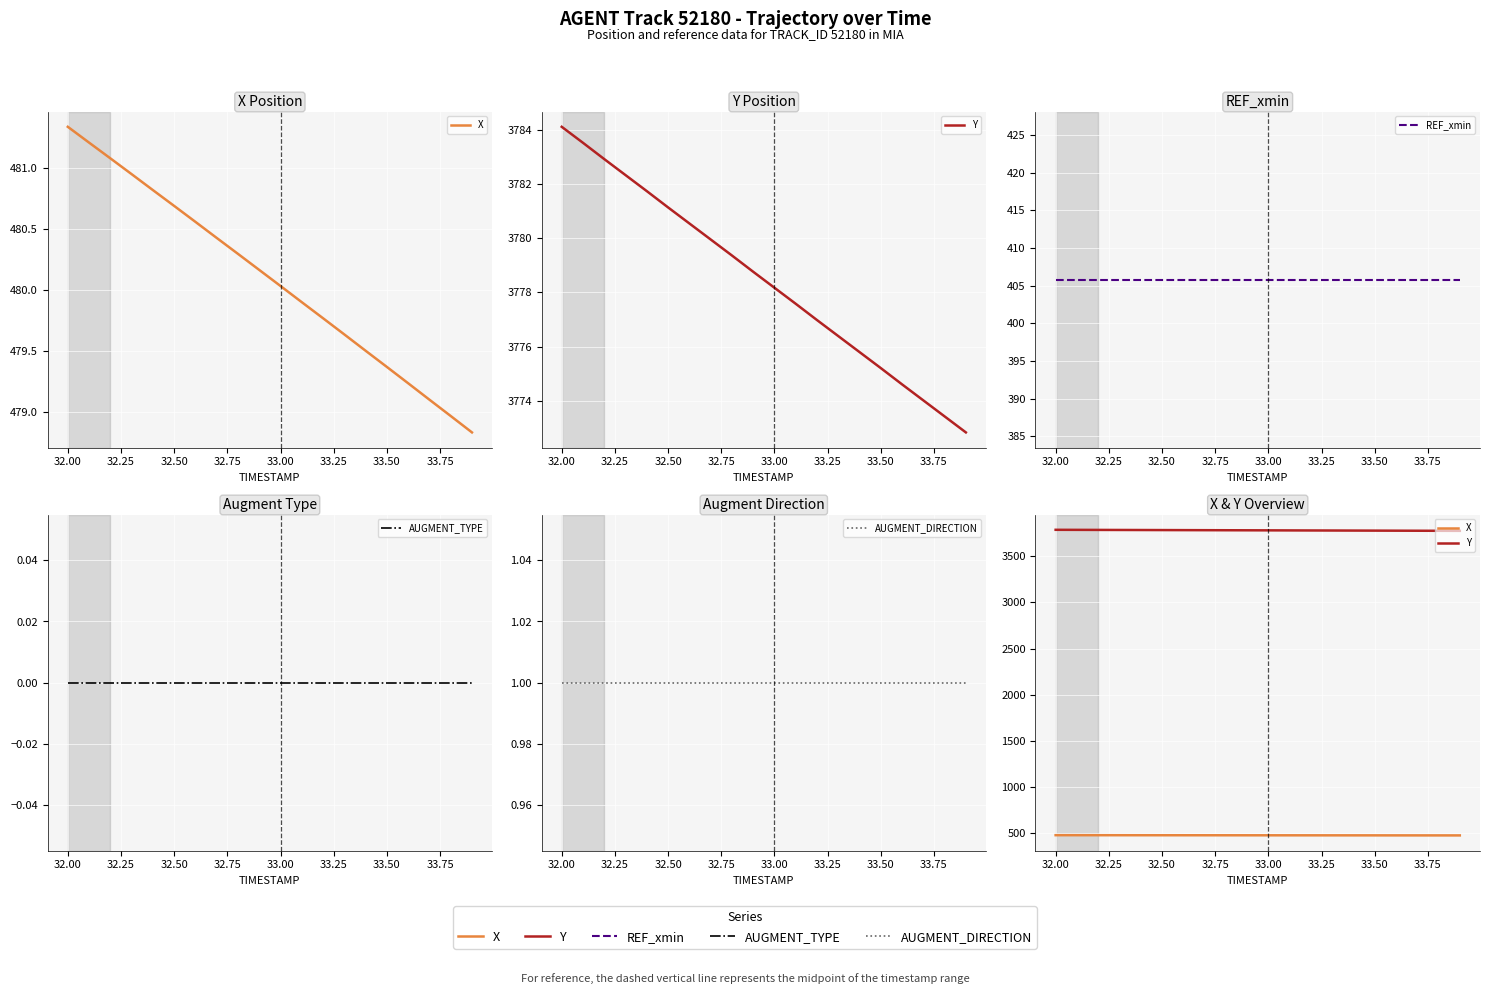

At 32.50, list the series in order from smallest to largest.

AUGMENT_TYPE, AUGMENT_DIRECTION, REF_xmin, X, Y